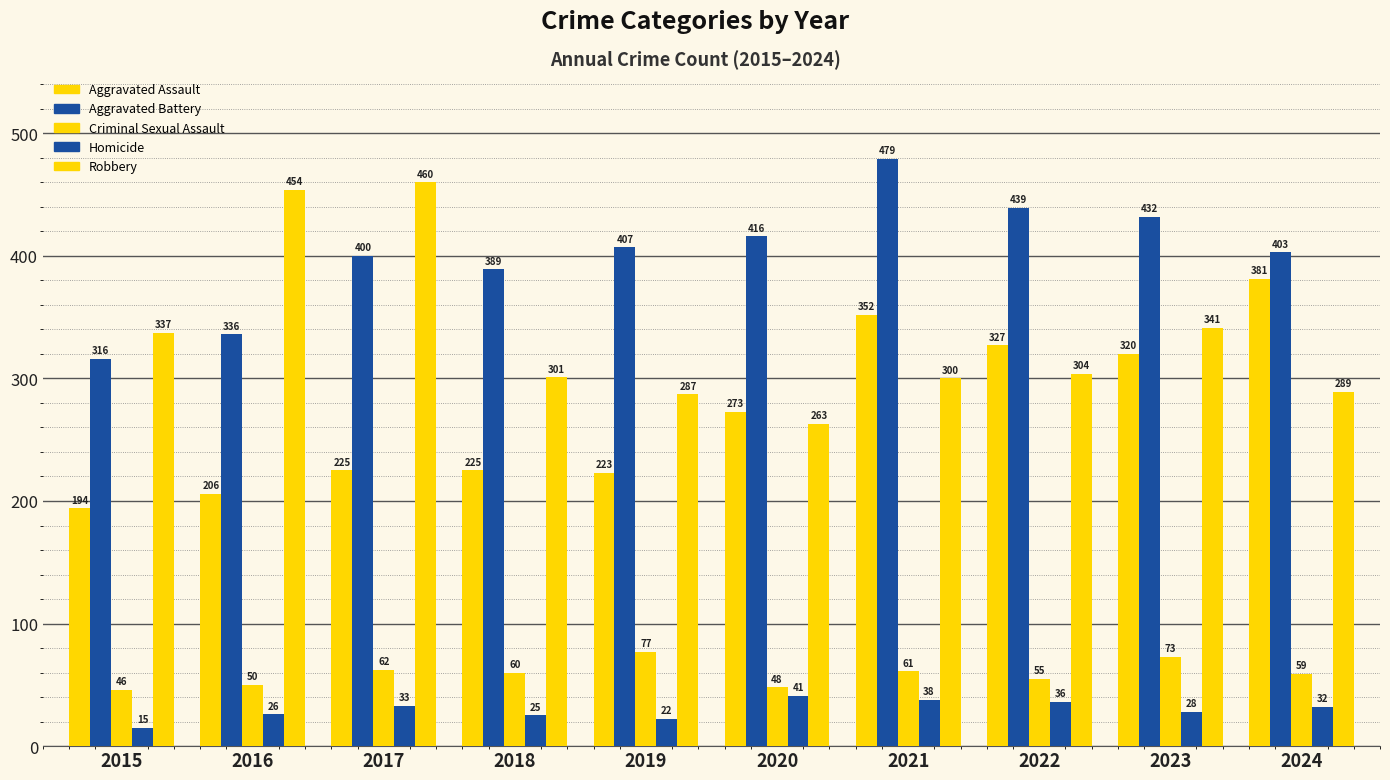

At which label does Homicide reach its peak?

2020